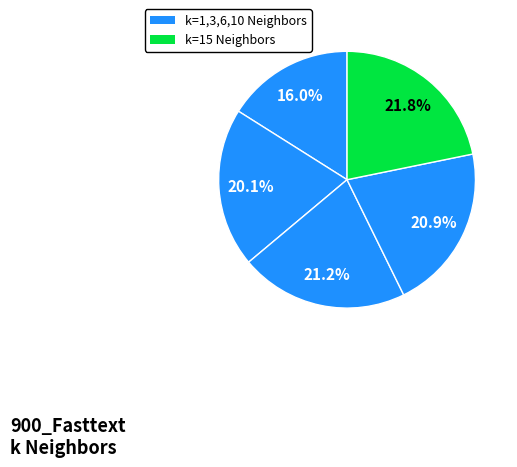

Count the number of slices in the pie.

5